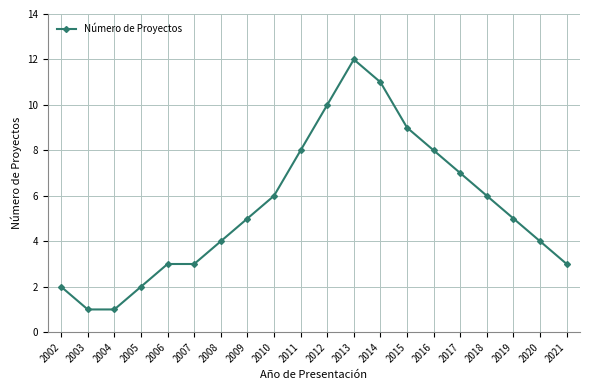

Which category has the highest value across all series?

2013